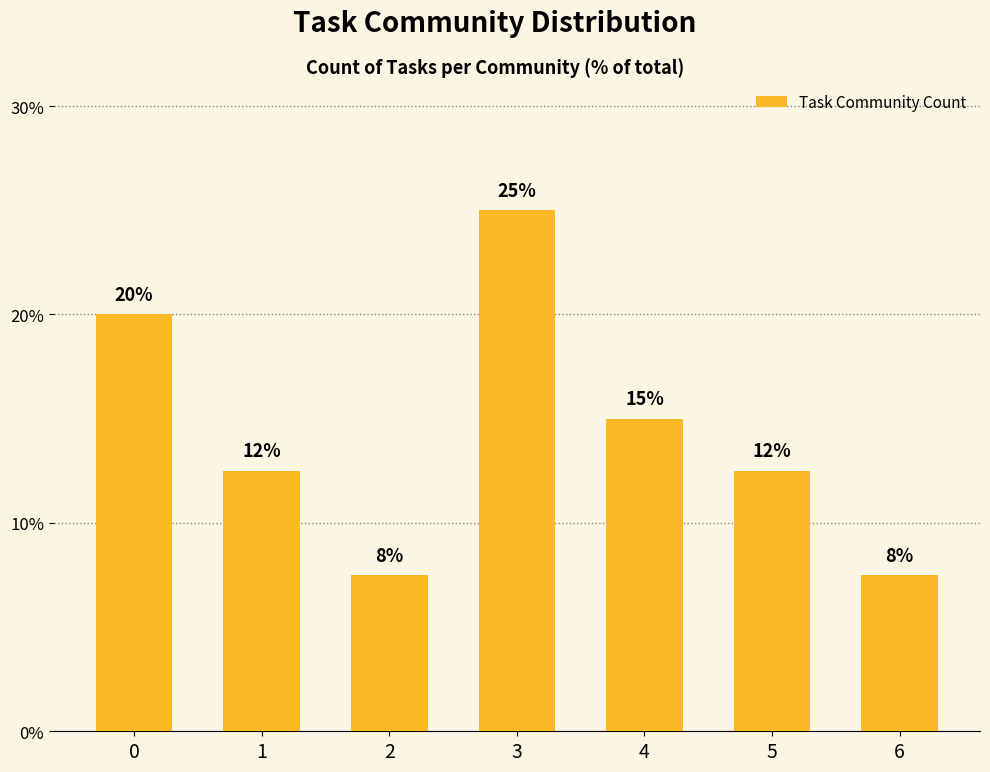

List the labels in order of value, smallest first.

2, 6, 1, 5, 4, 0, 3